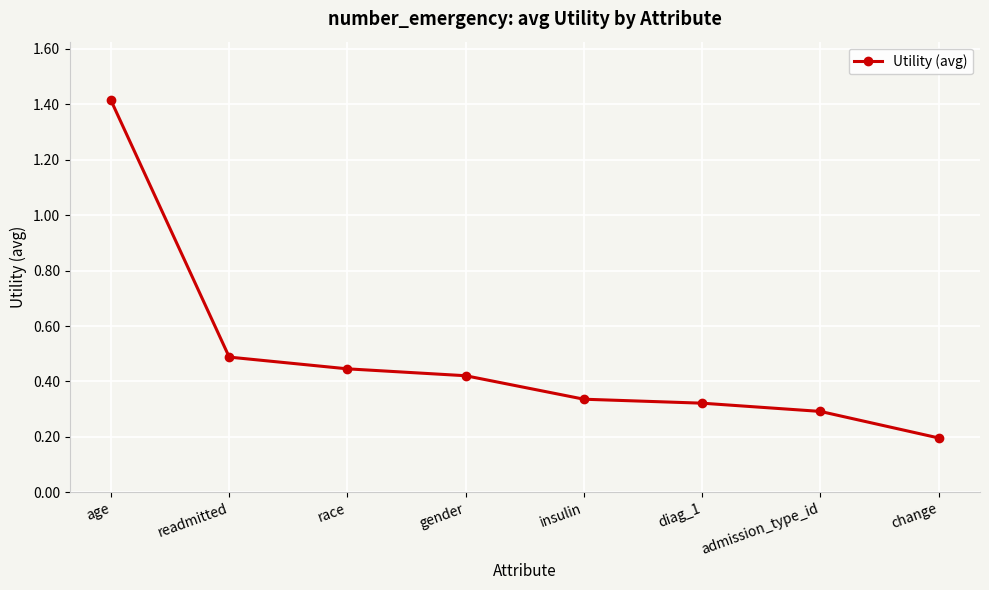

List the labels in order of value, largest first.

age, readmitted, race, gender, insulin, diag_1, admission_type_id, change